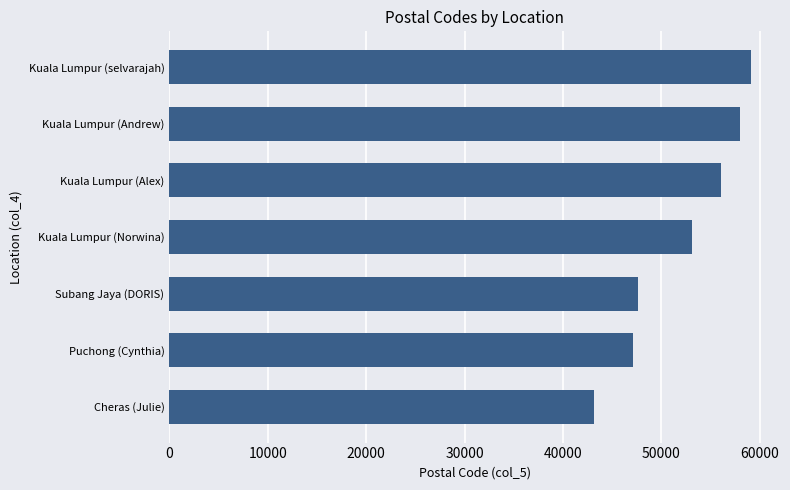

Between Subang Jaya (DORIS) and Kuala Lumpur (Andrew), which is larger?

Kuala Lumpur (Andrew)